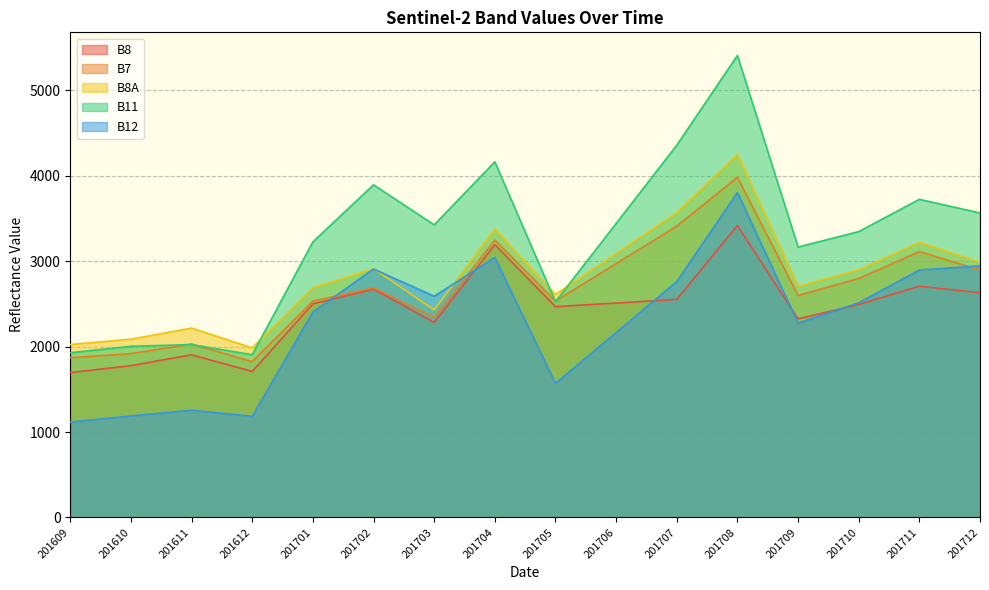

At which category is the sum across all series the highest?

201708